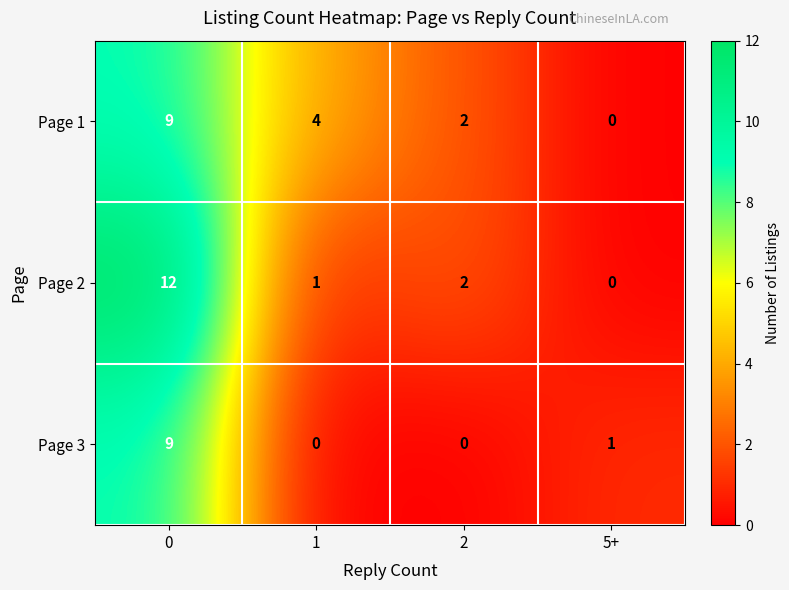

The value of Page 1 at 1 is 2. True or false?

False